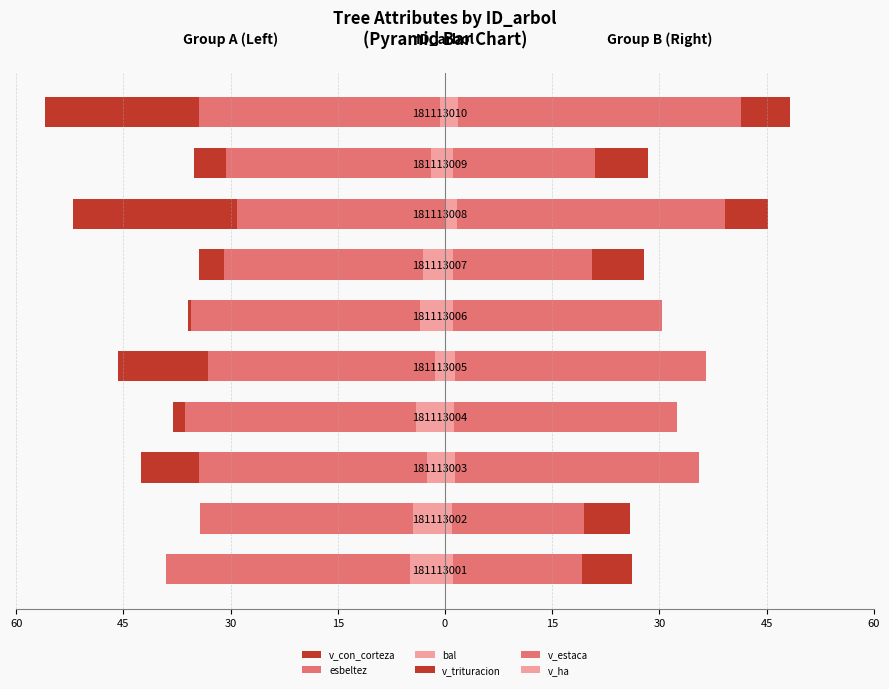

How many bars are there in each group?

6